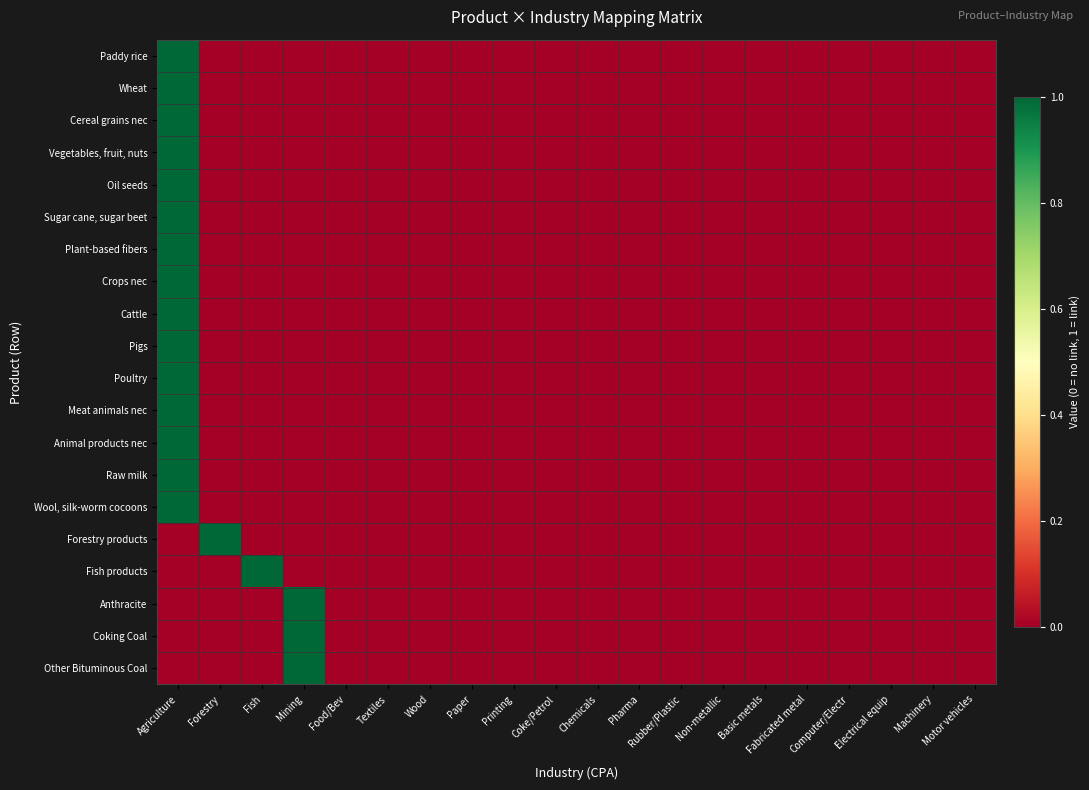

Between Printing and Chemicals, which is larger?

Printing